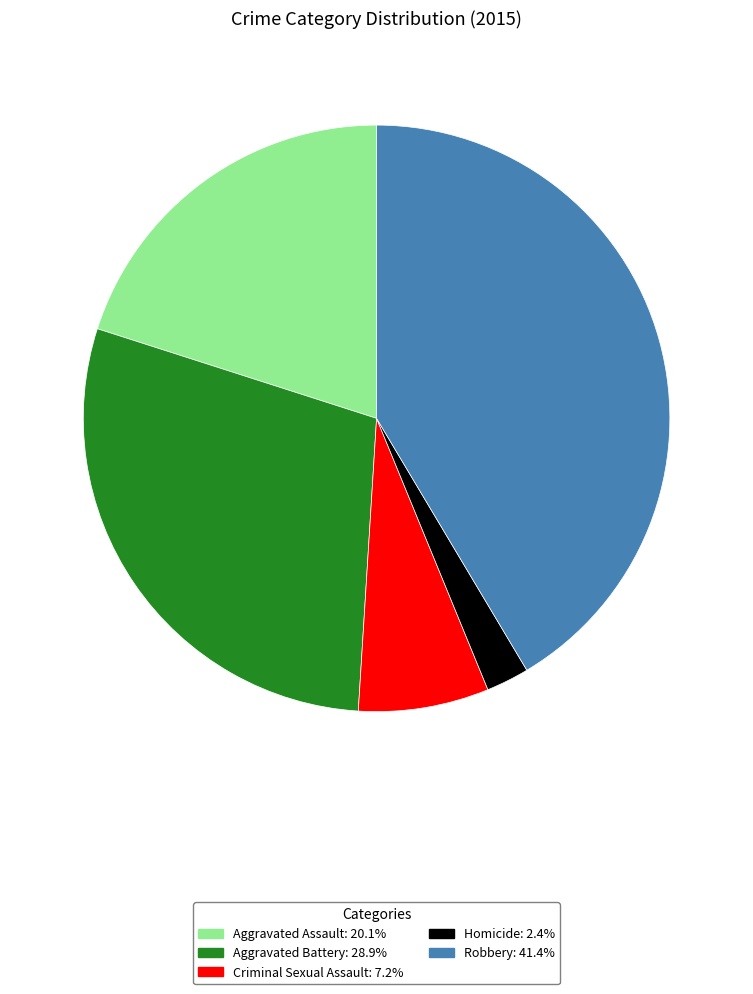

Approximately how many times larger is the value at Aggravated Battery compared to Robbery?

0.7